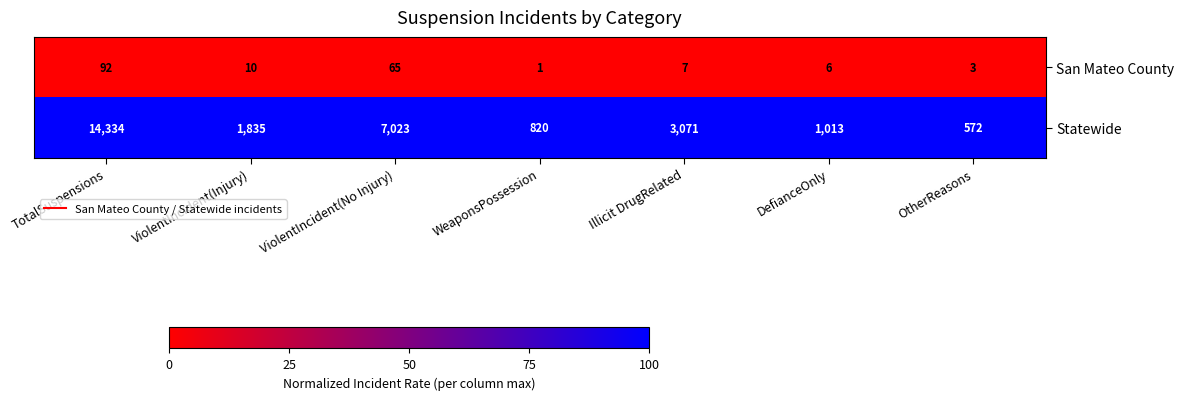

What is the total value across all series at OtherReasons?

575